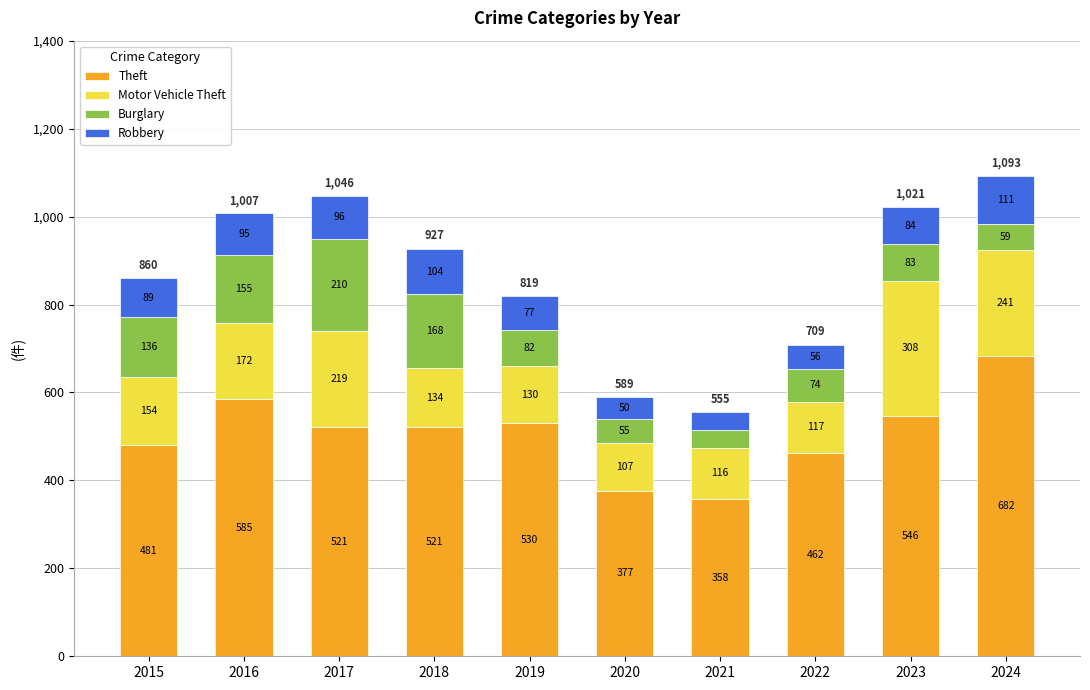

What is the sum of the Theft values at 2021 and 2016?

943